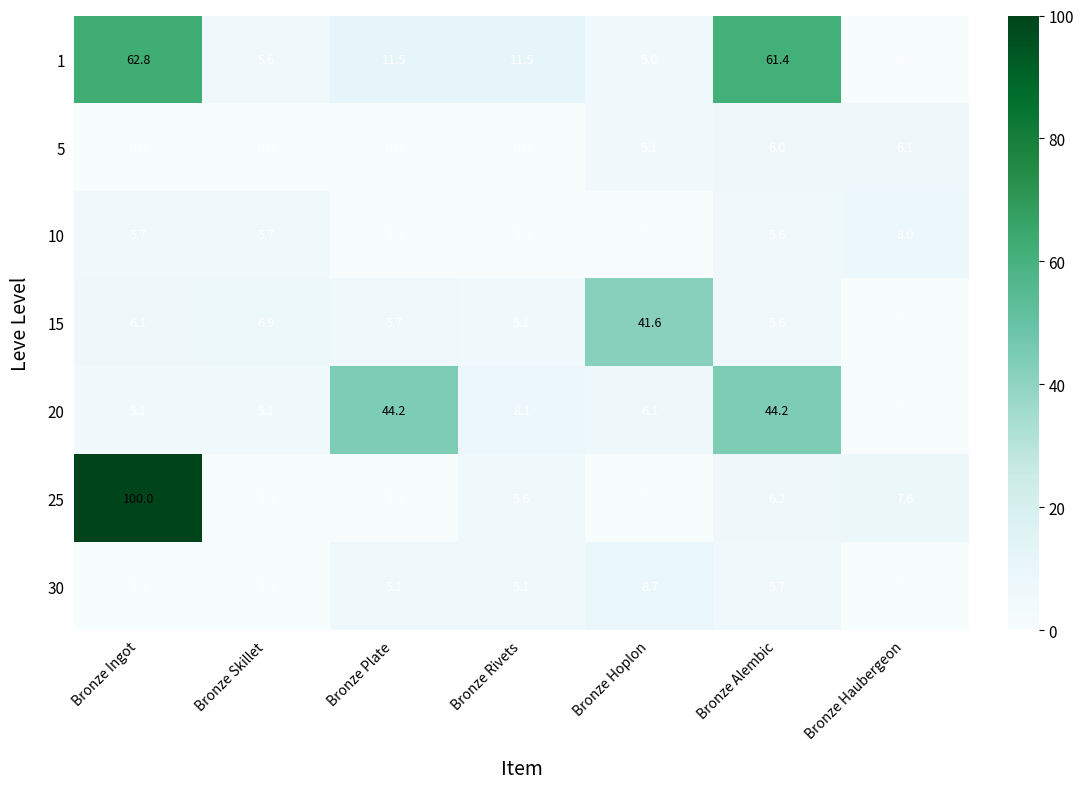

True or false: 10 has a value of 8.0 at Bronze Haubergeon.

True